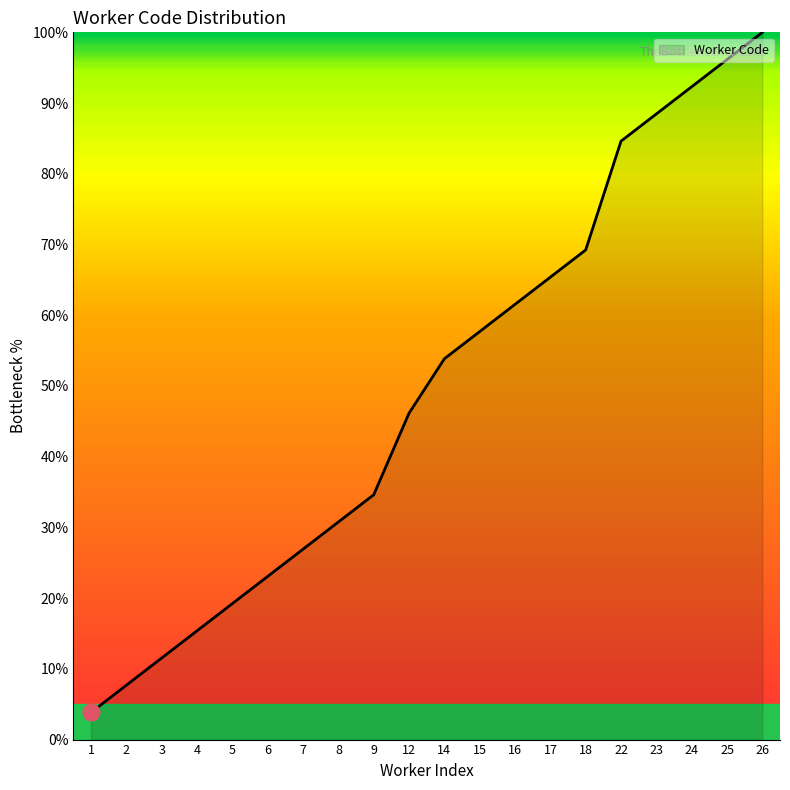

Approximately how many times larger is the value at 5 compared to 25?

0.2